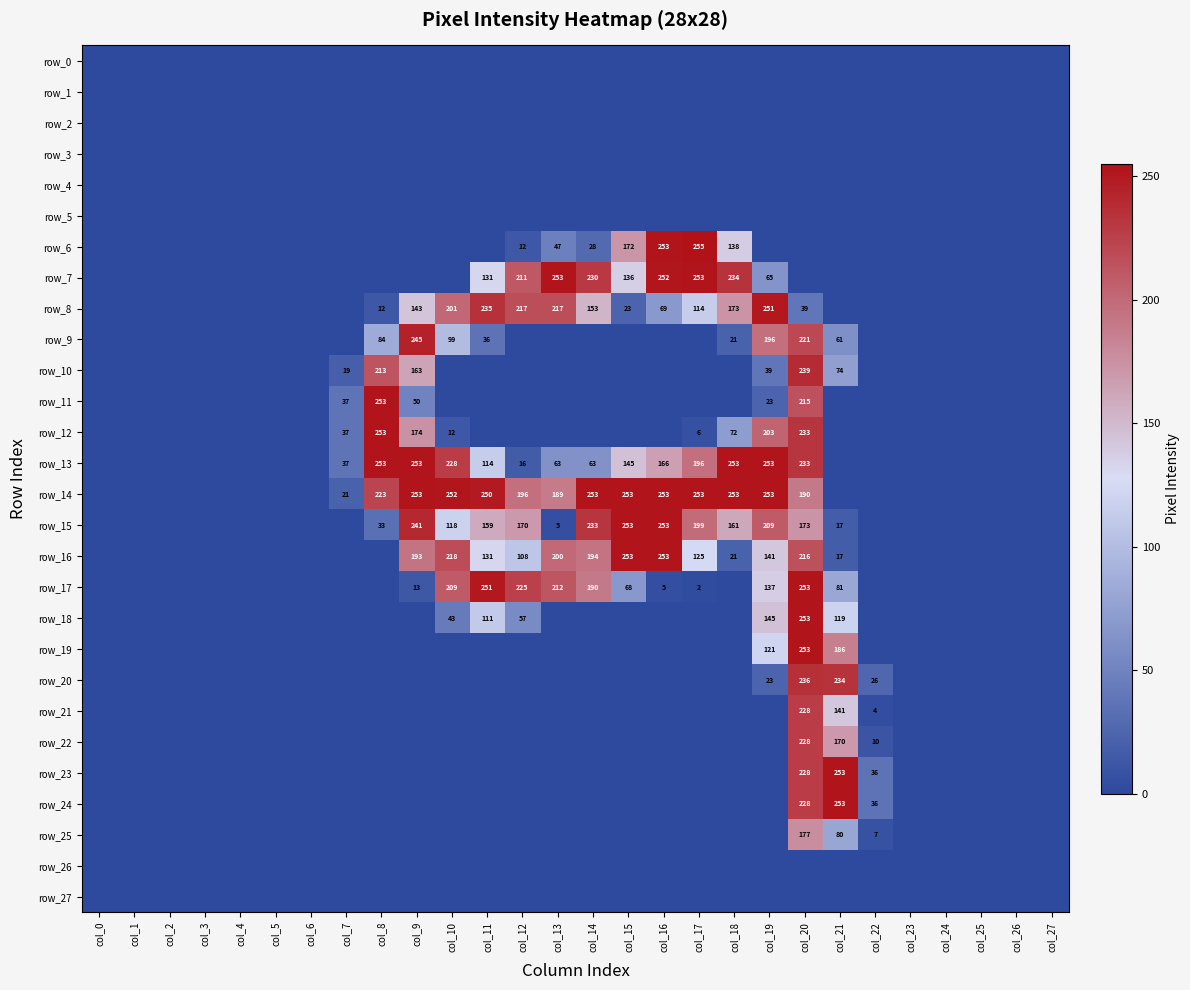

At how many categories does at least one series exceed 222?

14